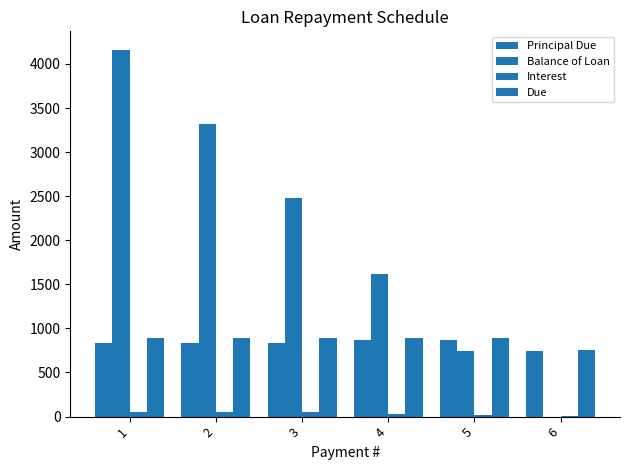

How many data points in Principal Due are above 838?

5